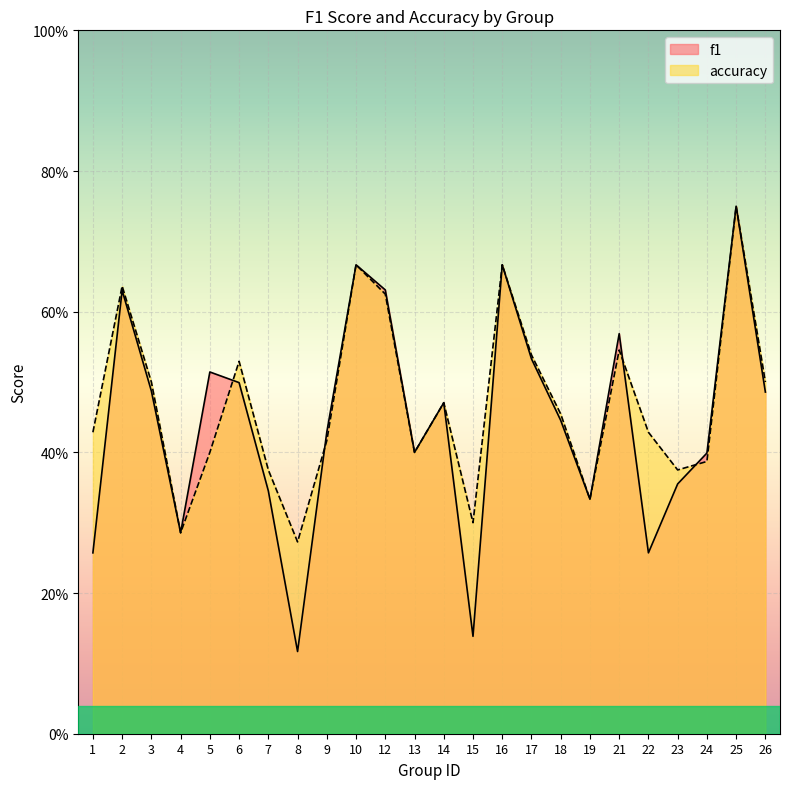

What is the total value across all series at 10?

1.3